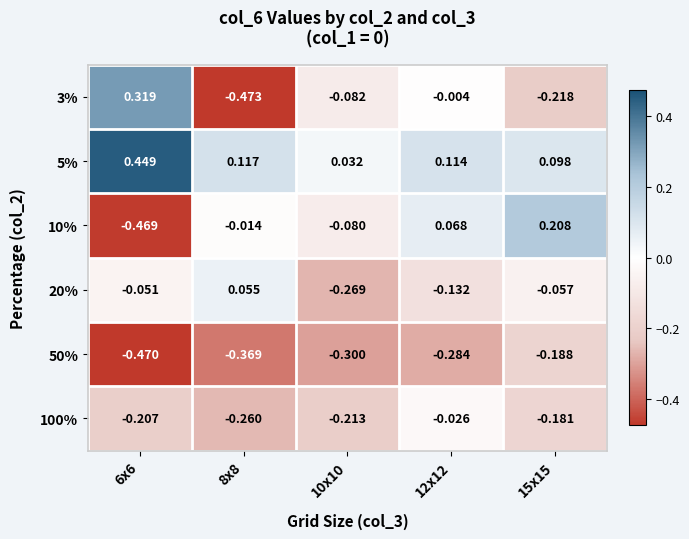

Is the value of 20% at 12x12 greater than the value of 5% at 15x15?

No